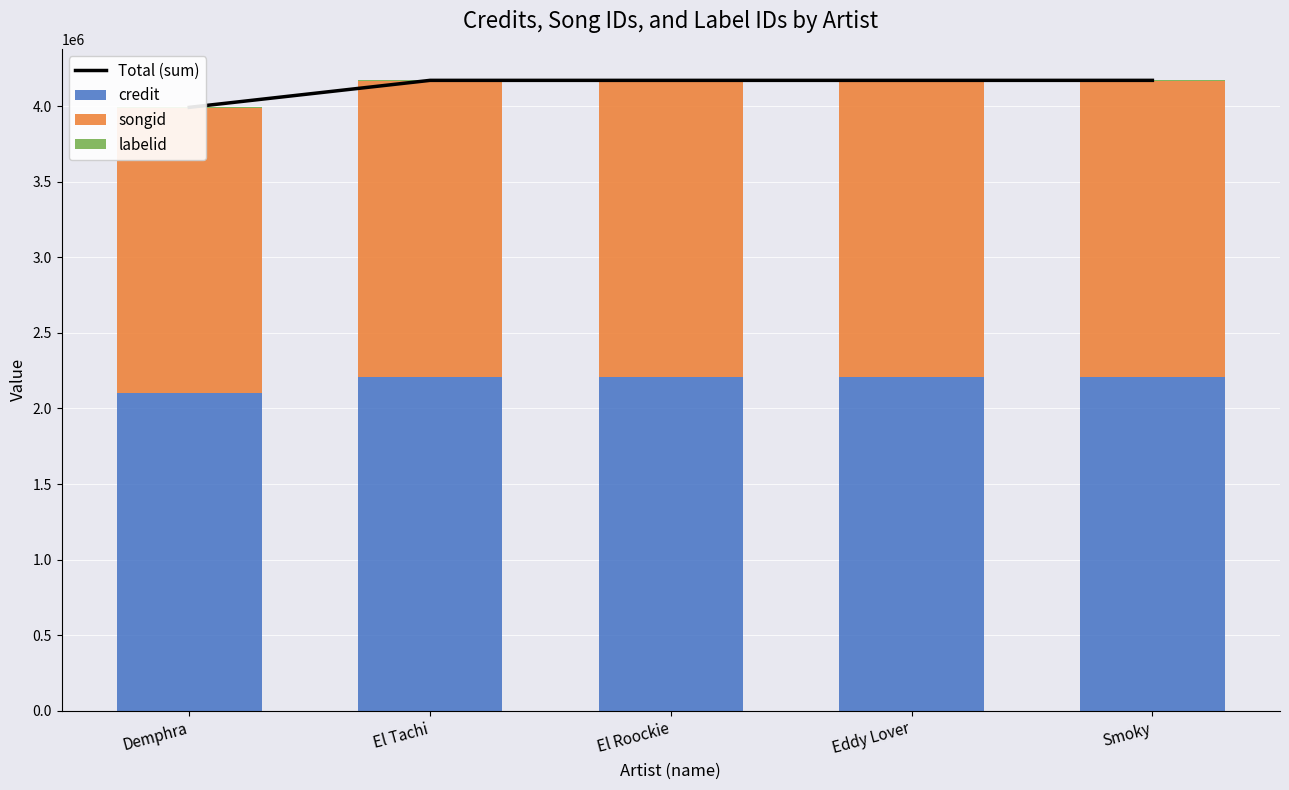

What is the lowest value of the songid series?

1883346